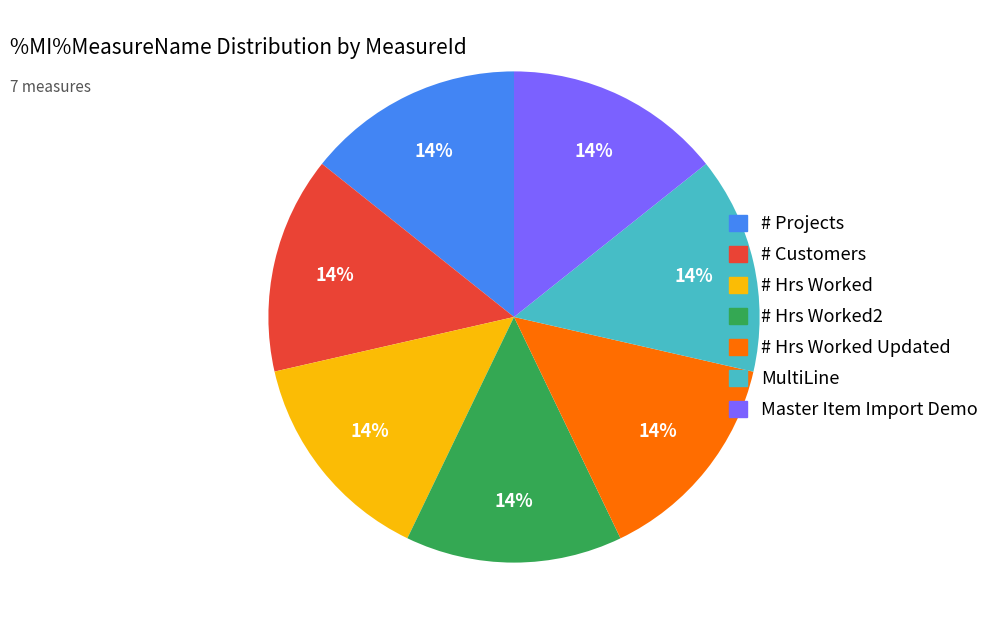

Is there a majority slice in this chart?

No